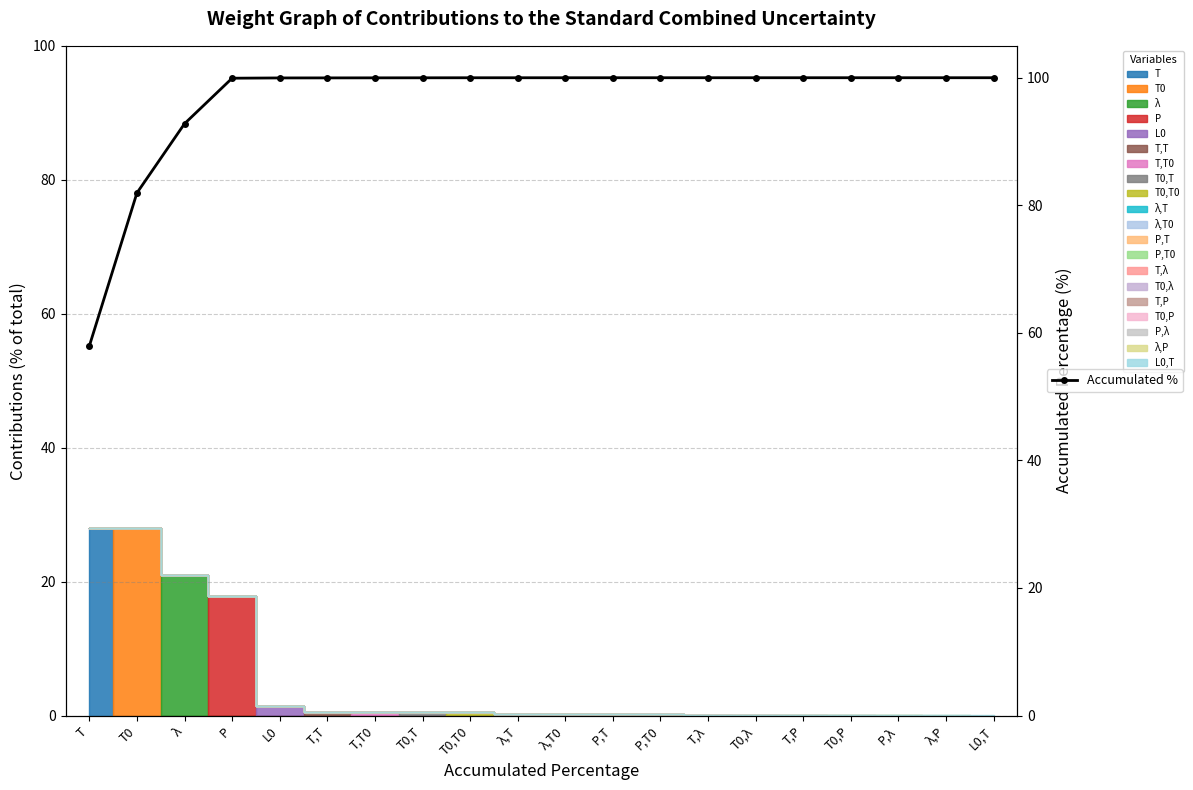

How many values are below 99?

3